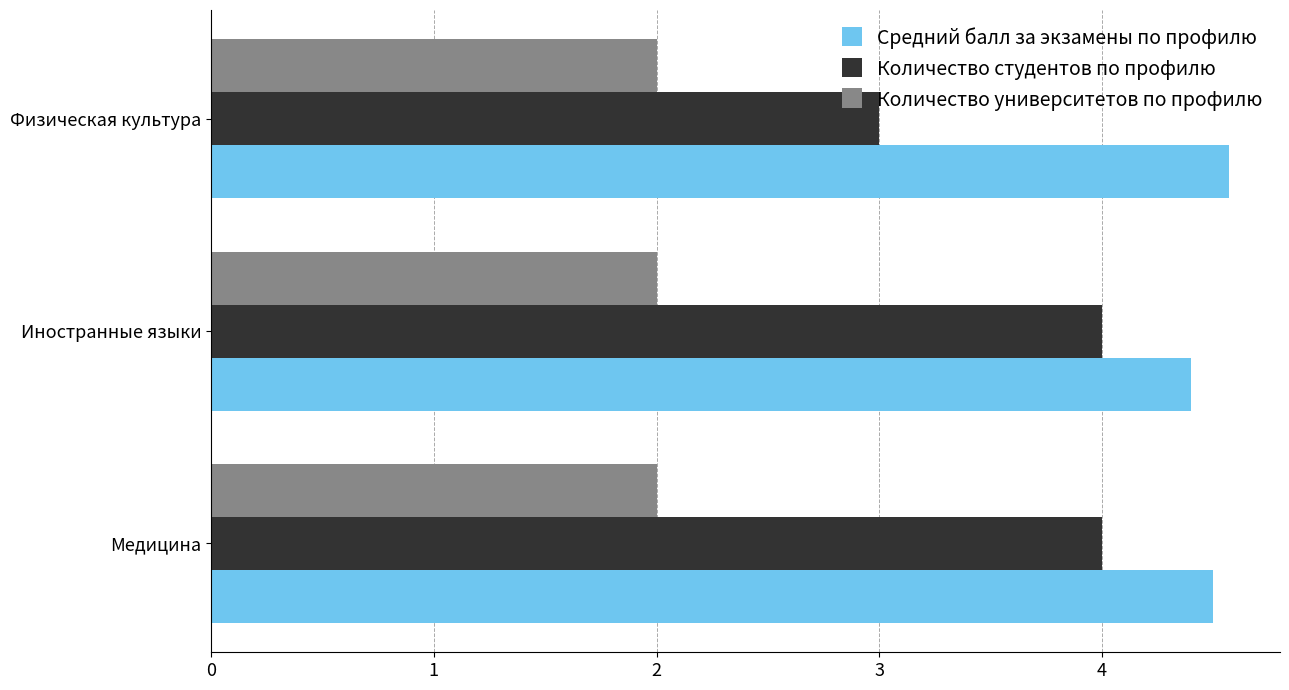

How many categories are shown in the chart?

3